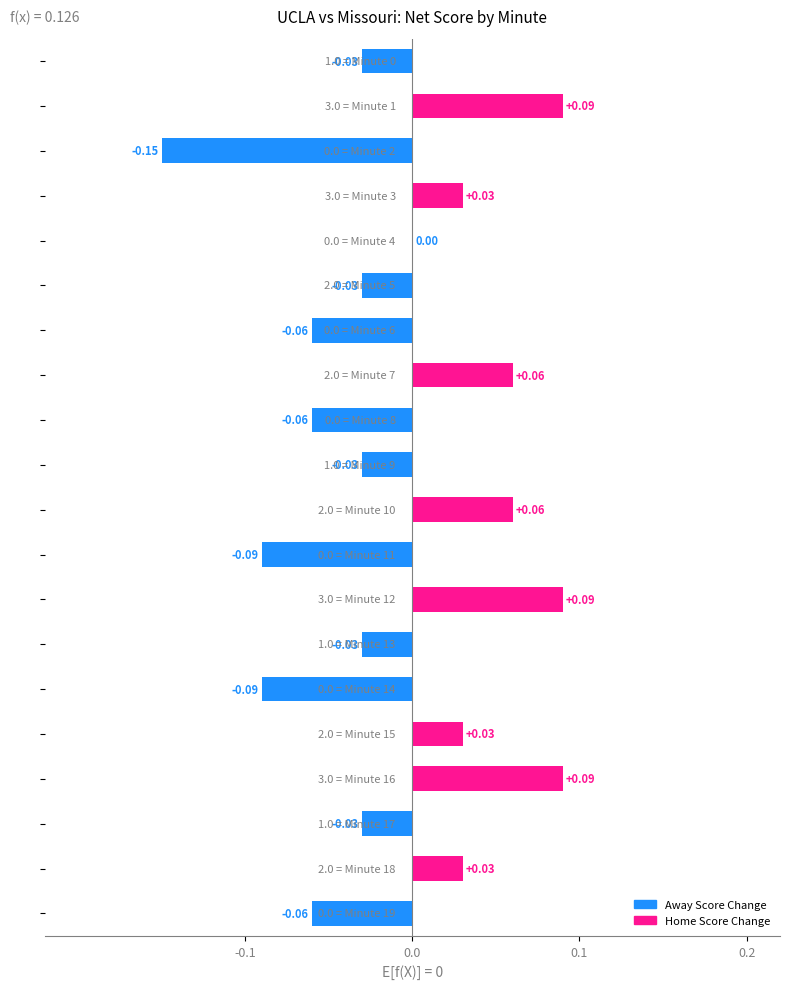

Are the bars horizontal?

Yes